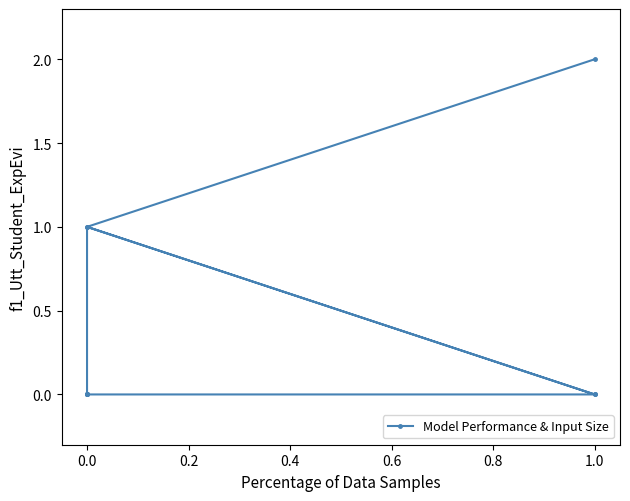

What is the change in value from 0.0 to 1.2?

-1